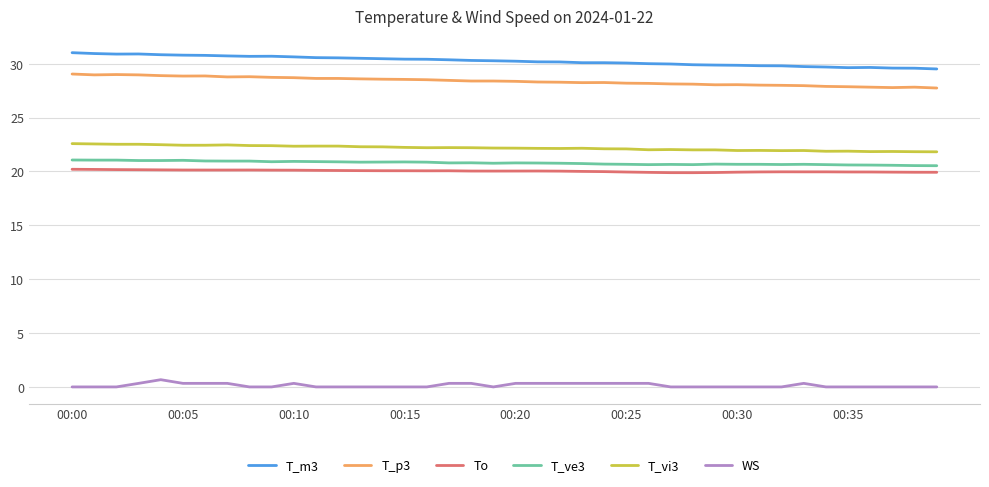

Which series has the largest total across all categories?

T_m3